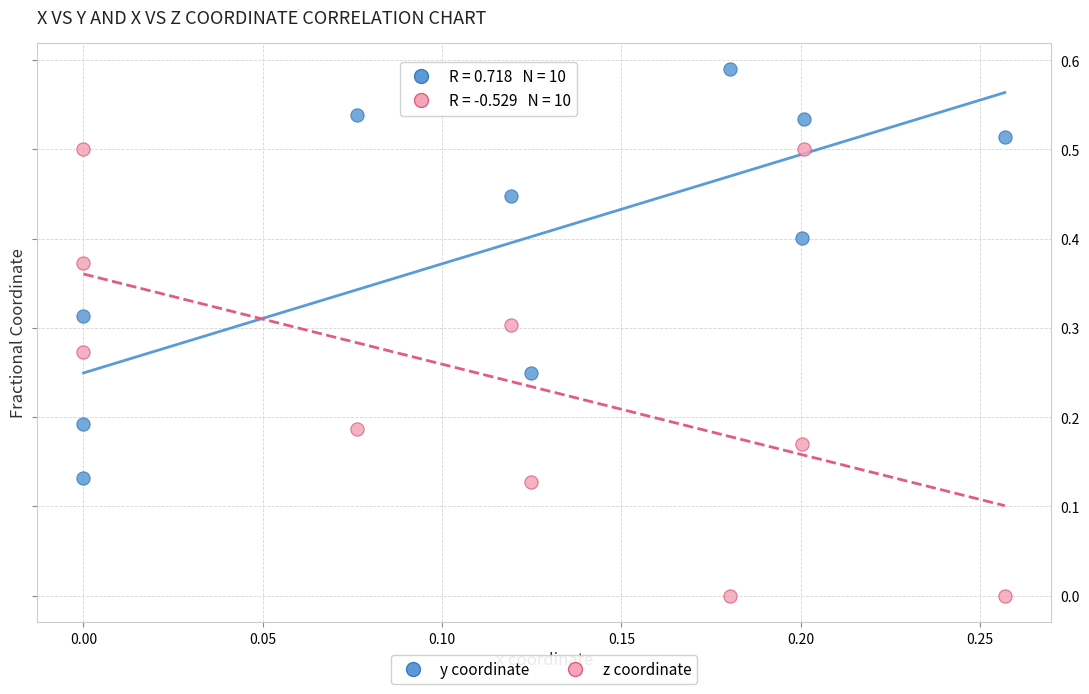

Which series reaches the minimum Y coordinate?

z coordinate